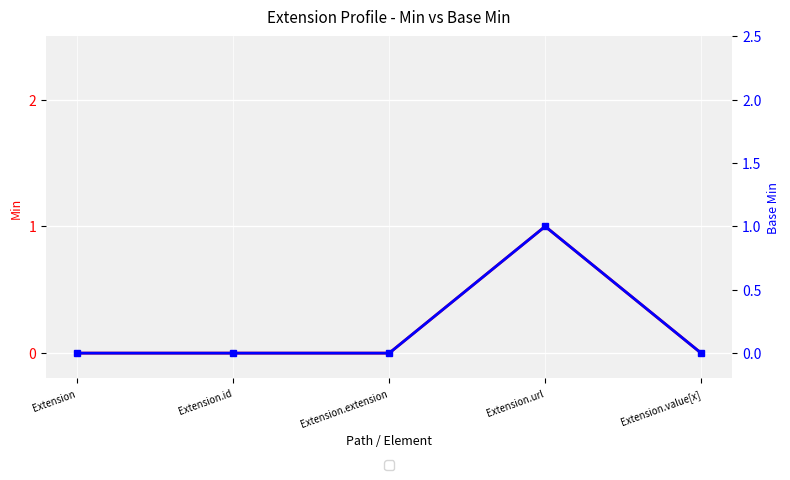

The value of Base Min at Extension is 0. True or false?

True